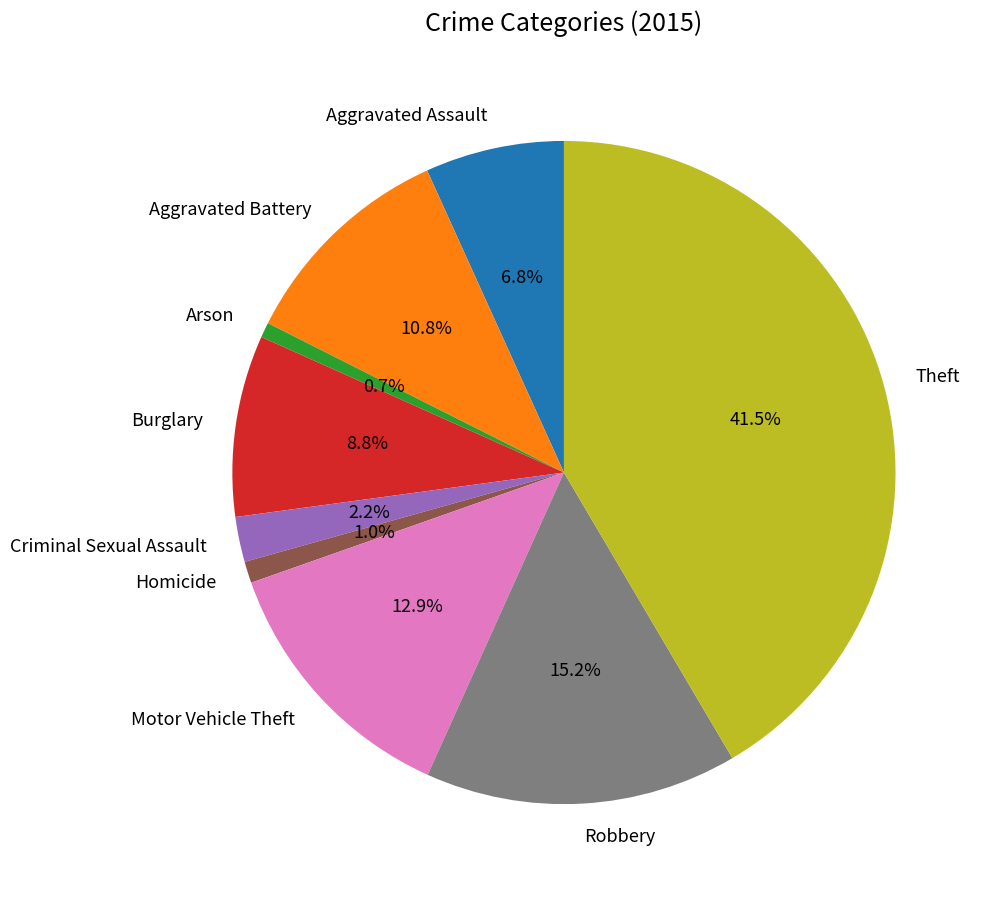

Between Arson and Robbery, which is larger?

Robbery